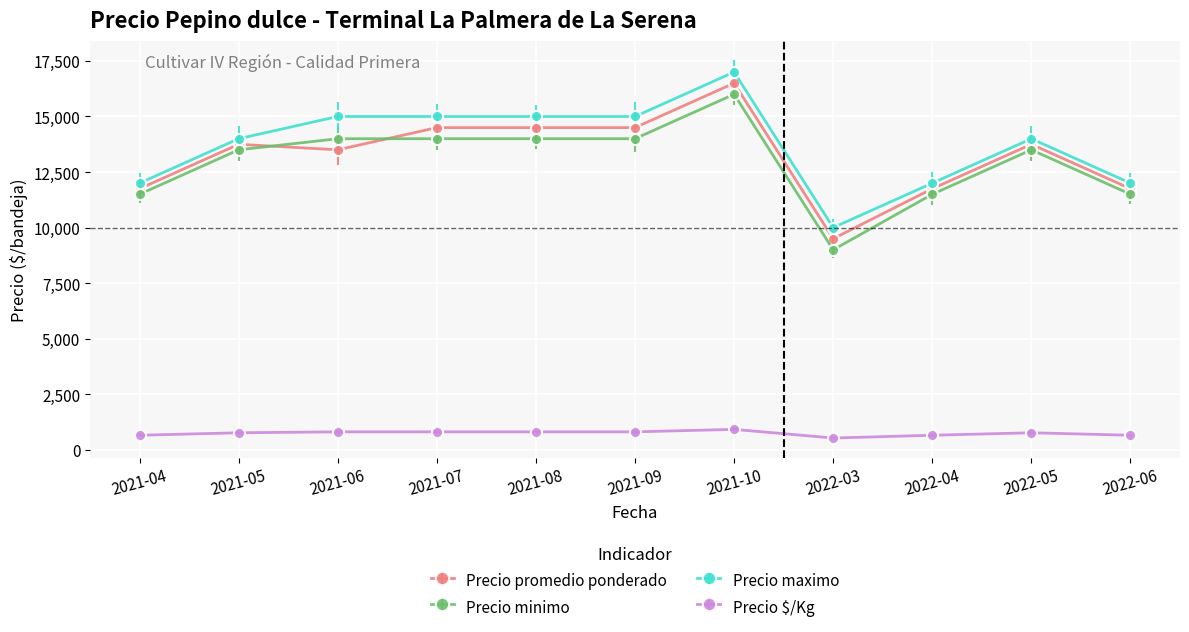

True or false: Precio minimo has more than 1 interior local peaks.

True